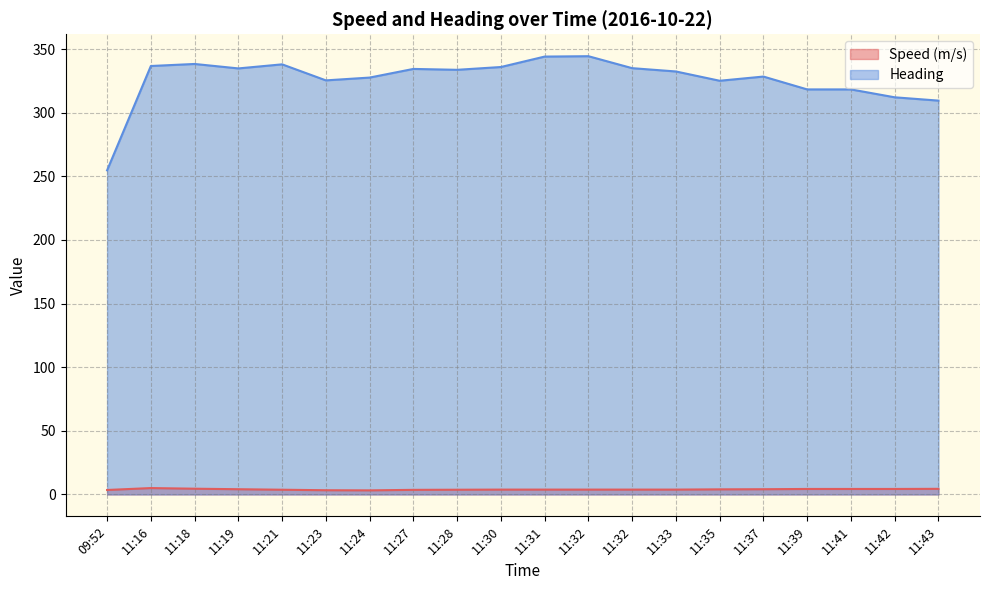

What is the label of the 4th point from the left?

11:19